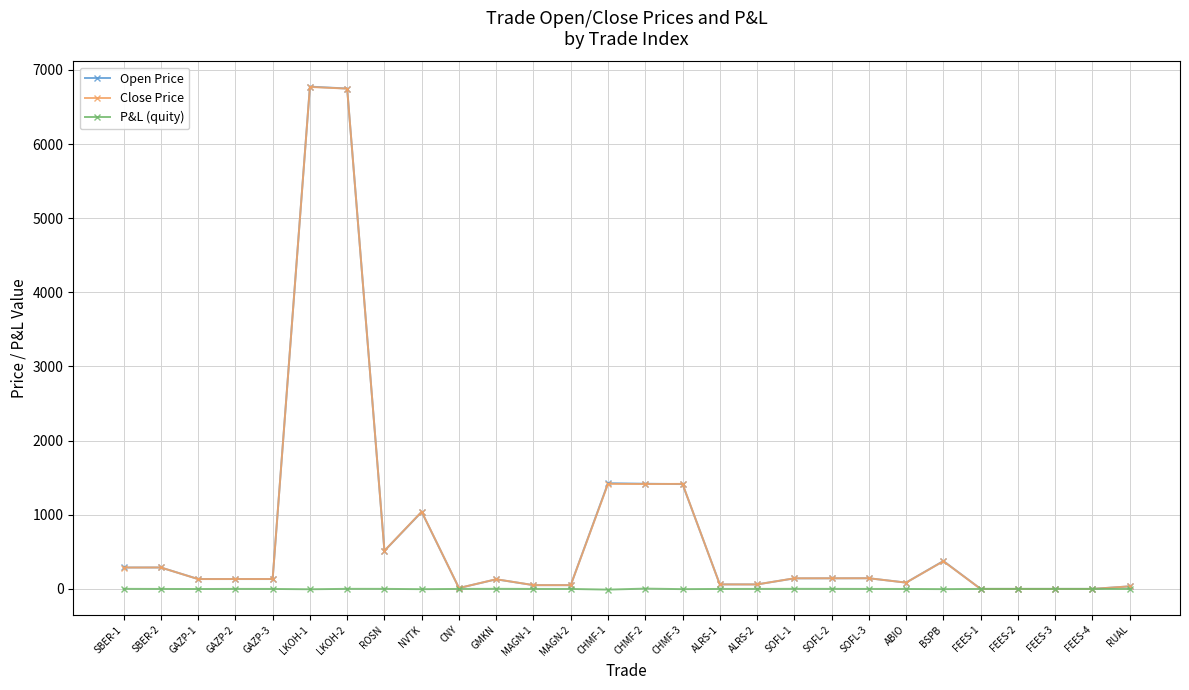

Which series has the largest range (max minus min)?

Open Price